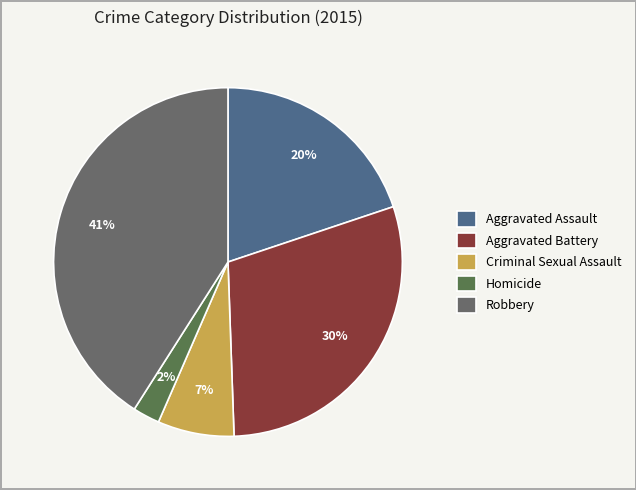

Is it true that Aggravated Assault is 26% of the pie?

False